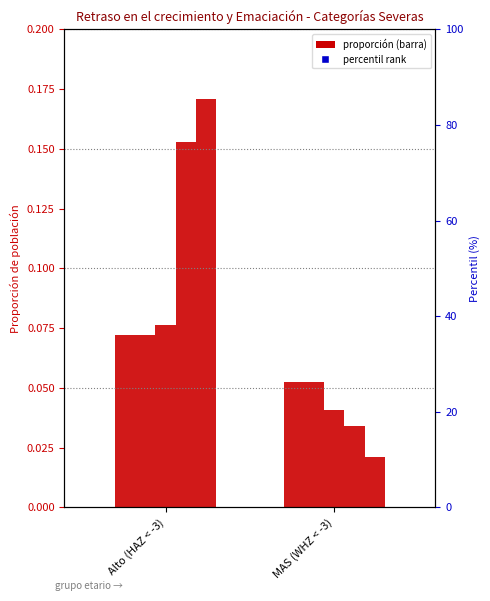

Is the value of 1-5 meses at Alto (HAZ < -3) greater than the value of <1 mes at MAS (WHZ < -3)?

Yes